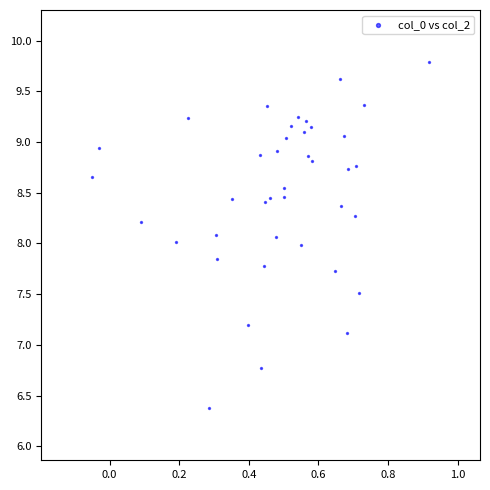

What is the range of X values (max minus min)?

1.0